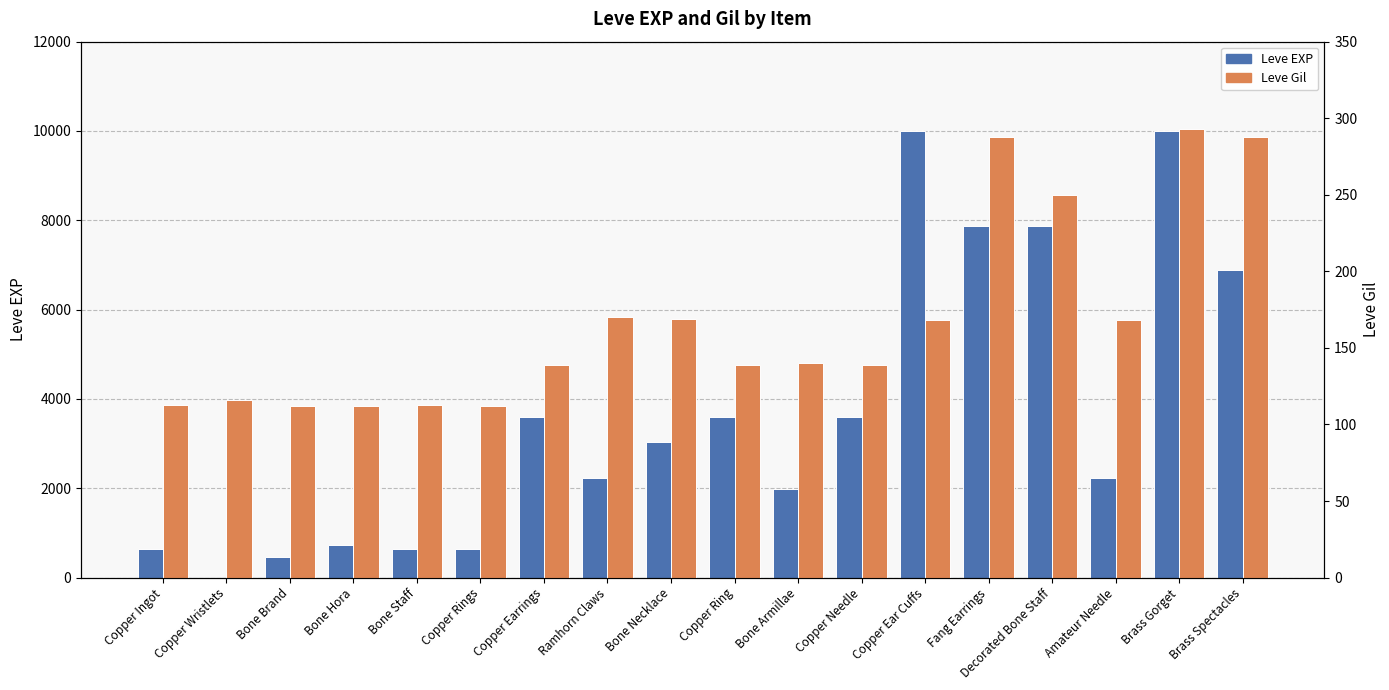

Where does the Leve EXP series first go above 3040?

Copper Earrings